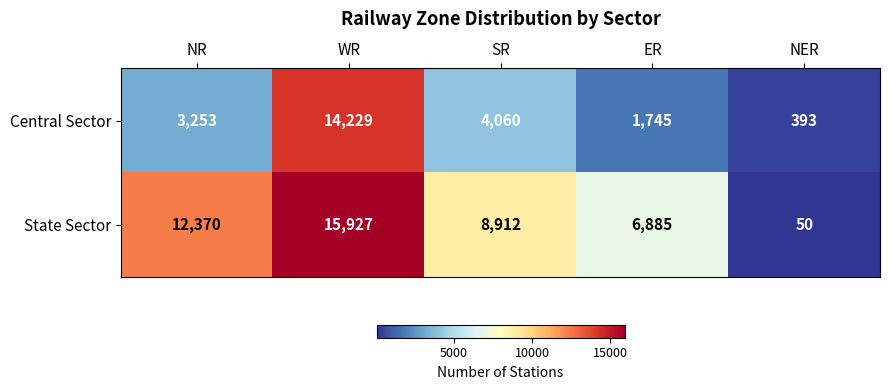

Reading left to right, extract all data points from this chart.

Central Sector: 3253	14229	4060	1745	393
State Sector: 12370	15927	8912	6885	50